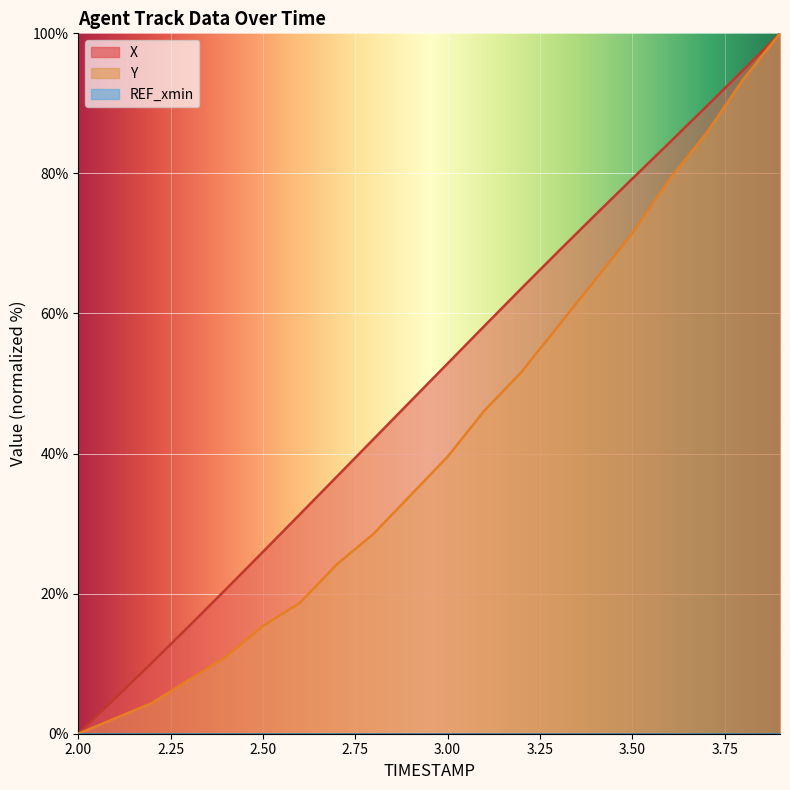

True or false: X and Y cross at least once.

False